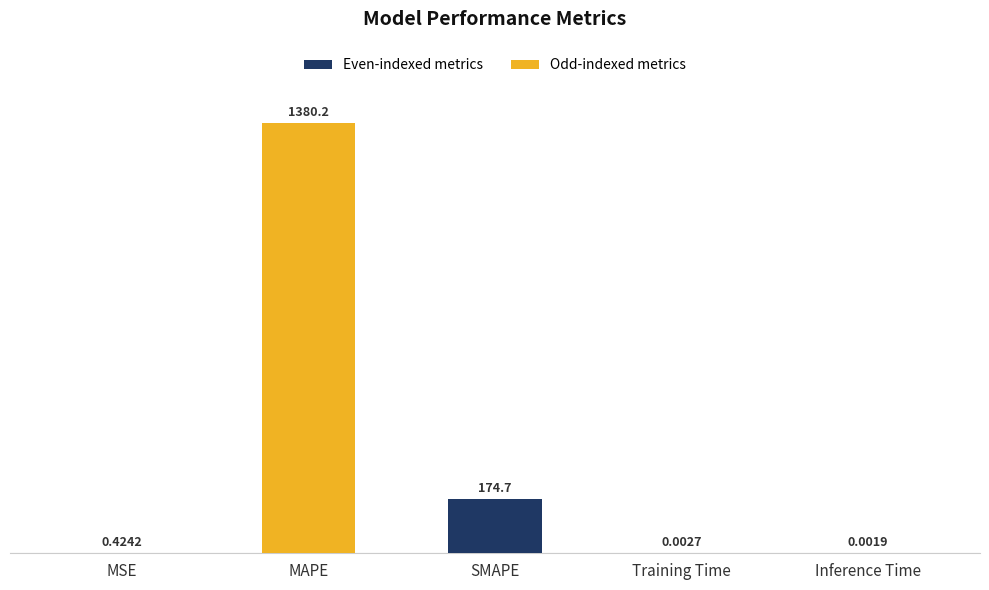

Between Training Time and MAPE, which is larger?

MAPE